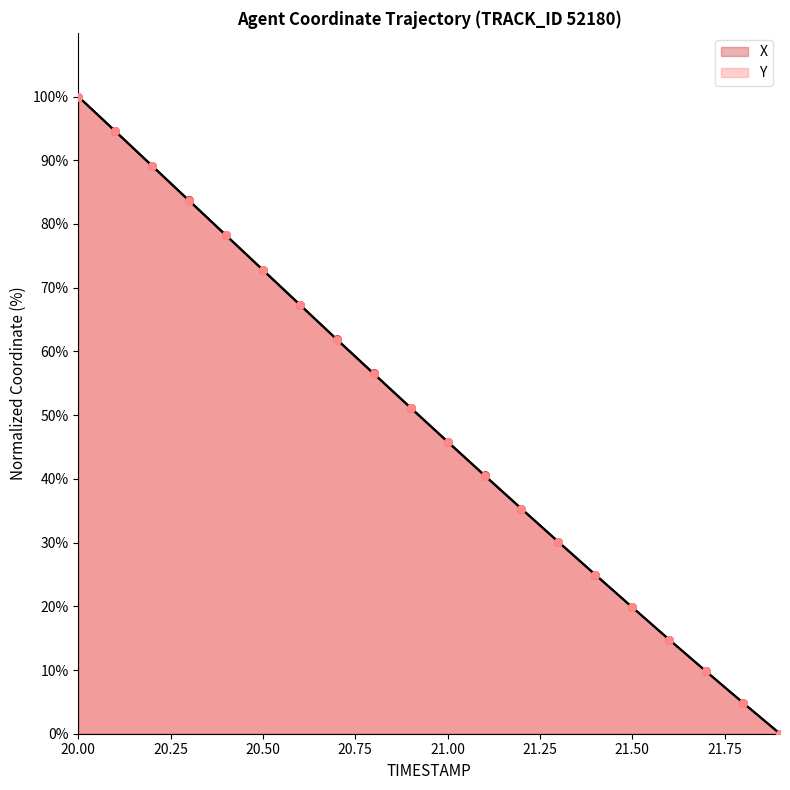

Which series reaches the maximum Y coordinate?

X